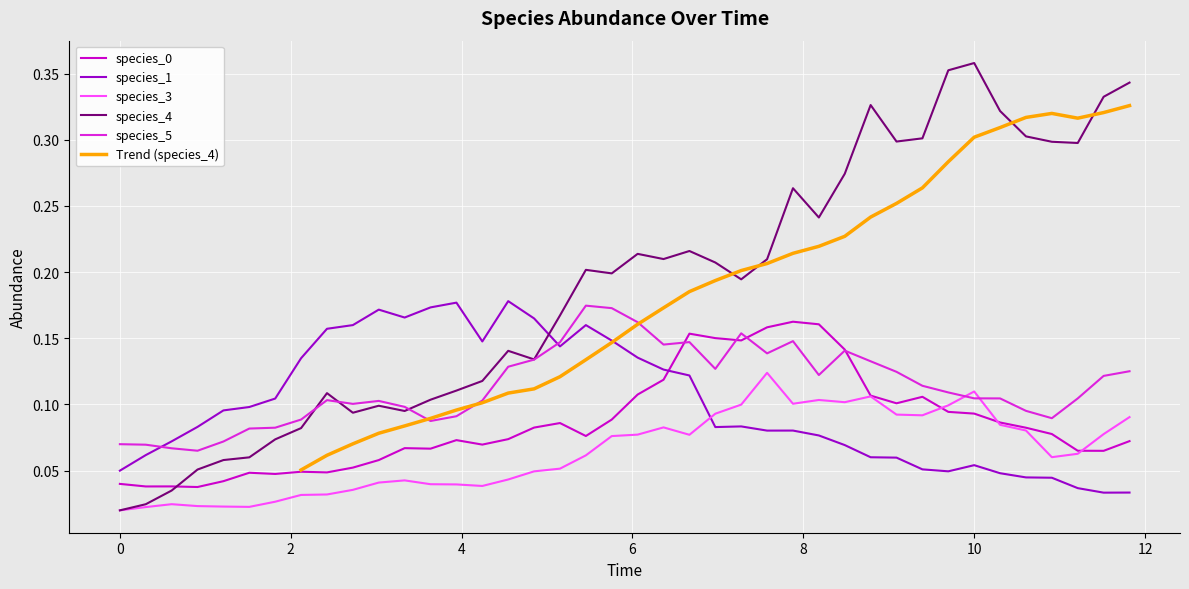

What is the maximum value shown in the chart?

0.4